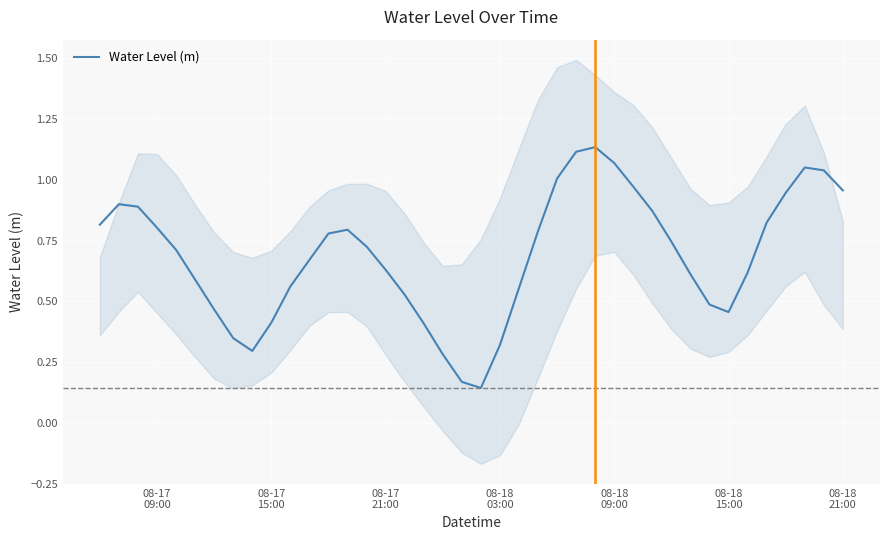

What is the greatest value displayed?

1.1